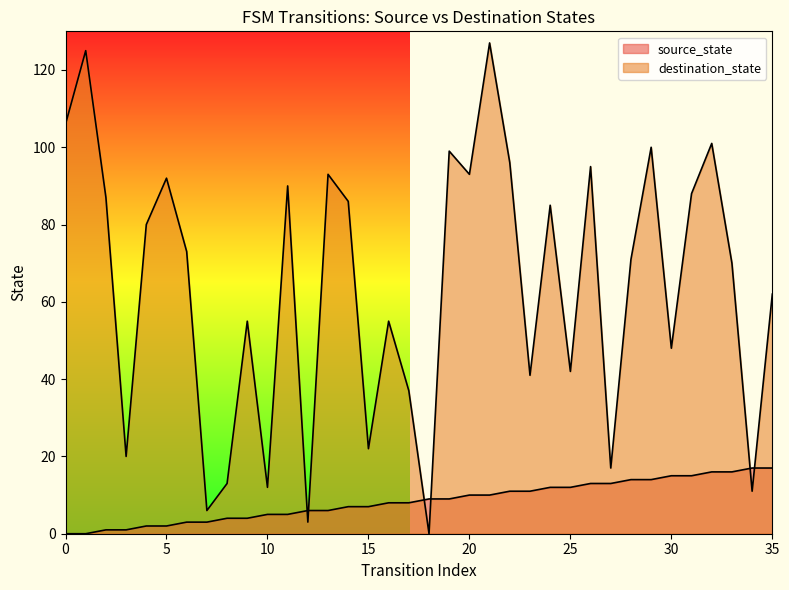

List the series in order of their overall mean, highest first.

destination_state, source_state